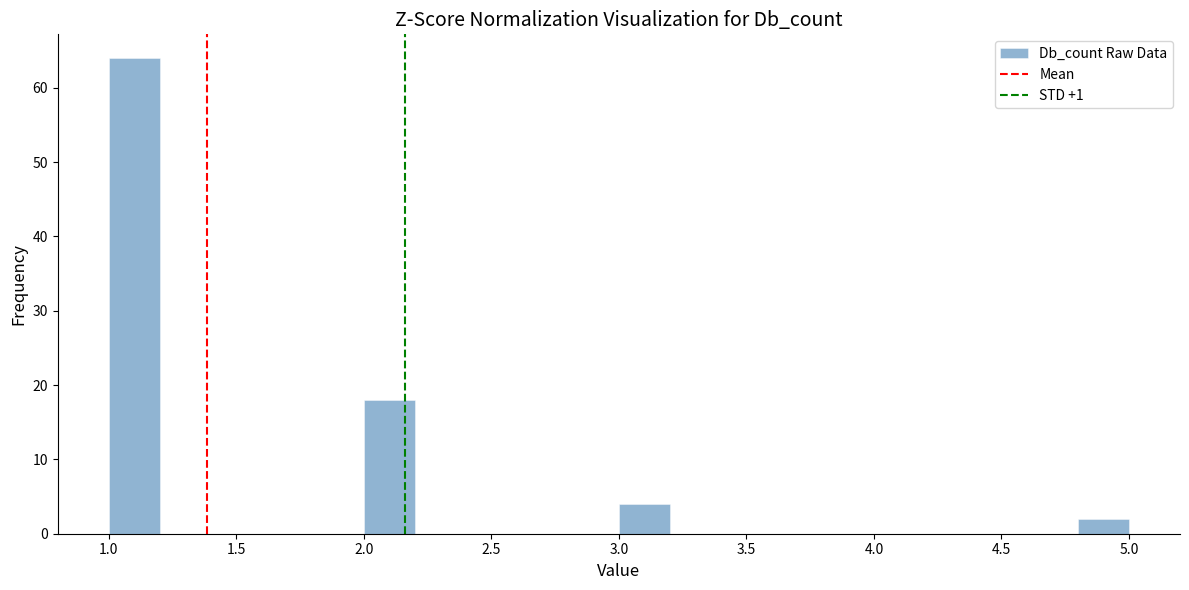

Reading left to right, list every bar in this chart as the range it spans on the x-axis followed by its height. The values are not printed on the chart, so give them approximately, as read against the axis.

1.0 to 1.2: 64
1.2 to 1.4: 0
1.4 to 1.6: 0
1.6 to 1.8: 0
1.8 to 2.0: 0
2.0 to 2.2: 18
2.2 to 2.4: 0
2.4 to 2.6: 0
2.6 to 2.8: 0
2.8 to 3.0: 0
3.0 to 3.2: 4
3.2 to 3.4: 0
3.4 to 3.6: 0
3.6 to 3.8: 0
3.8 to 4.0: 0
4.0 to 4.2: 0
4.2 to 4.4: 0
4.4 to 4.6: 0
4.6 to 4.8: 0
4.8 to 5.0: 2